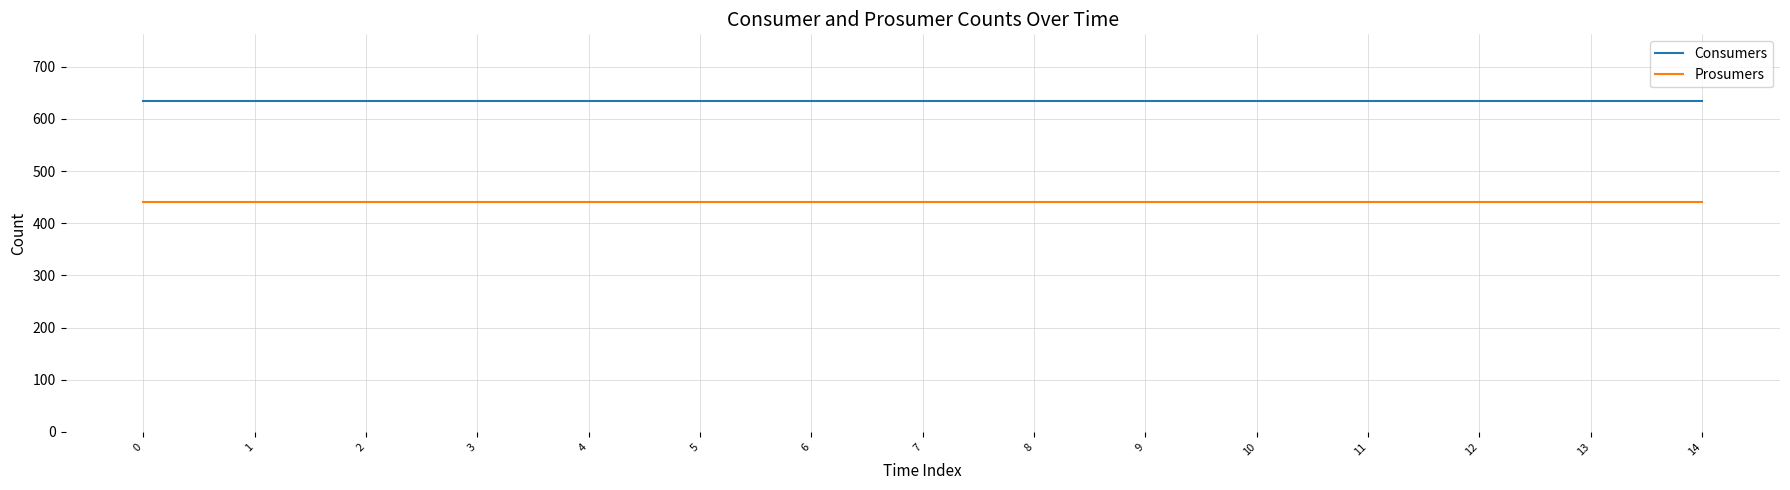

Rank the series at 1 from highest to lowest value.

Consumers, Prosumers